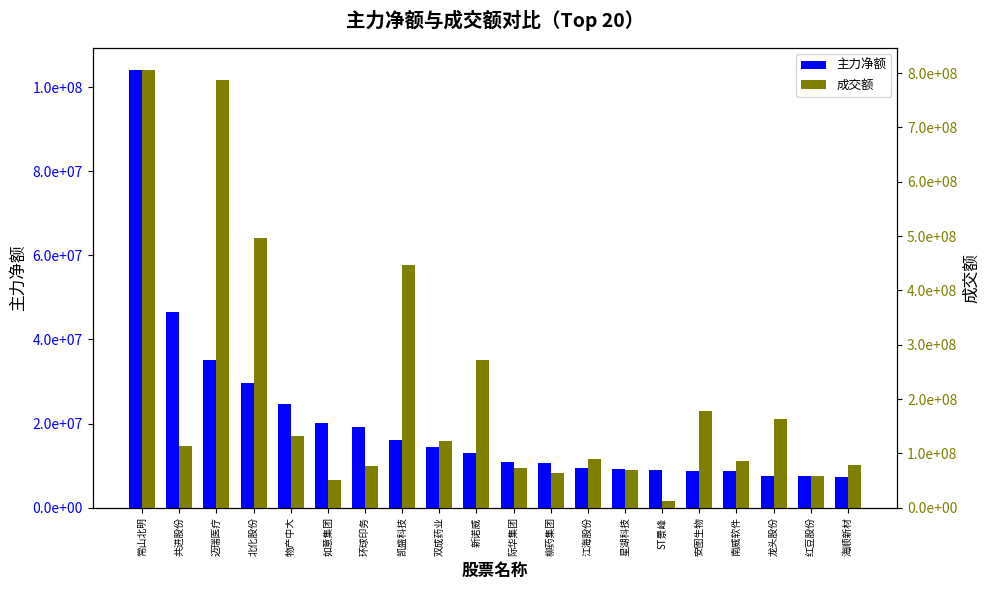

What is the value of the 主力净额 bar at the 7th from the left?

19132929